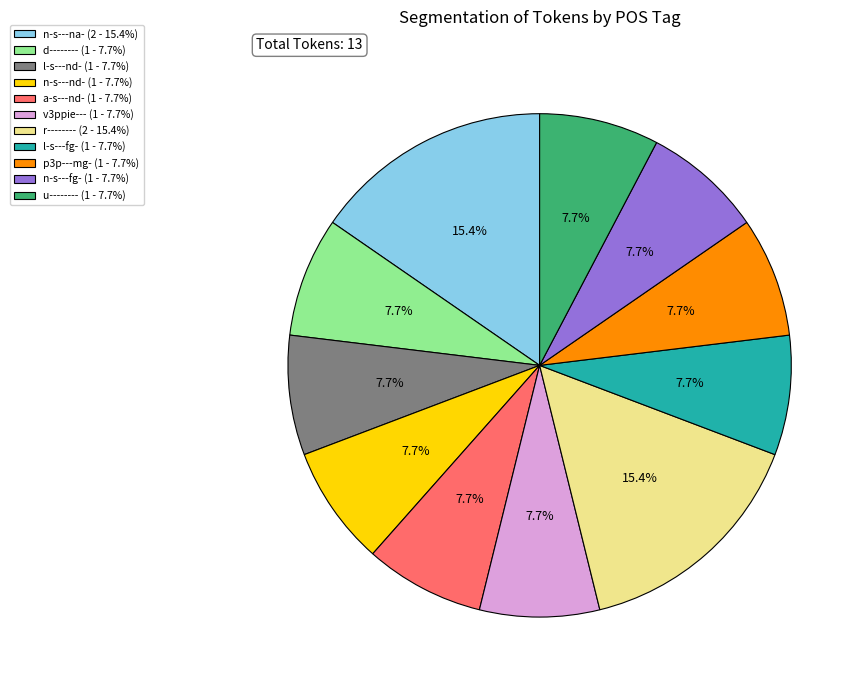

Does u-------- (1 - 7.7%) account for over 50% of the chart?

No